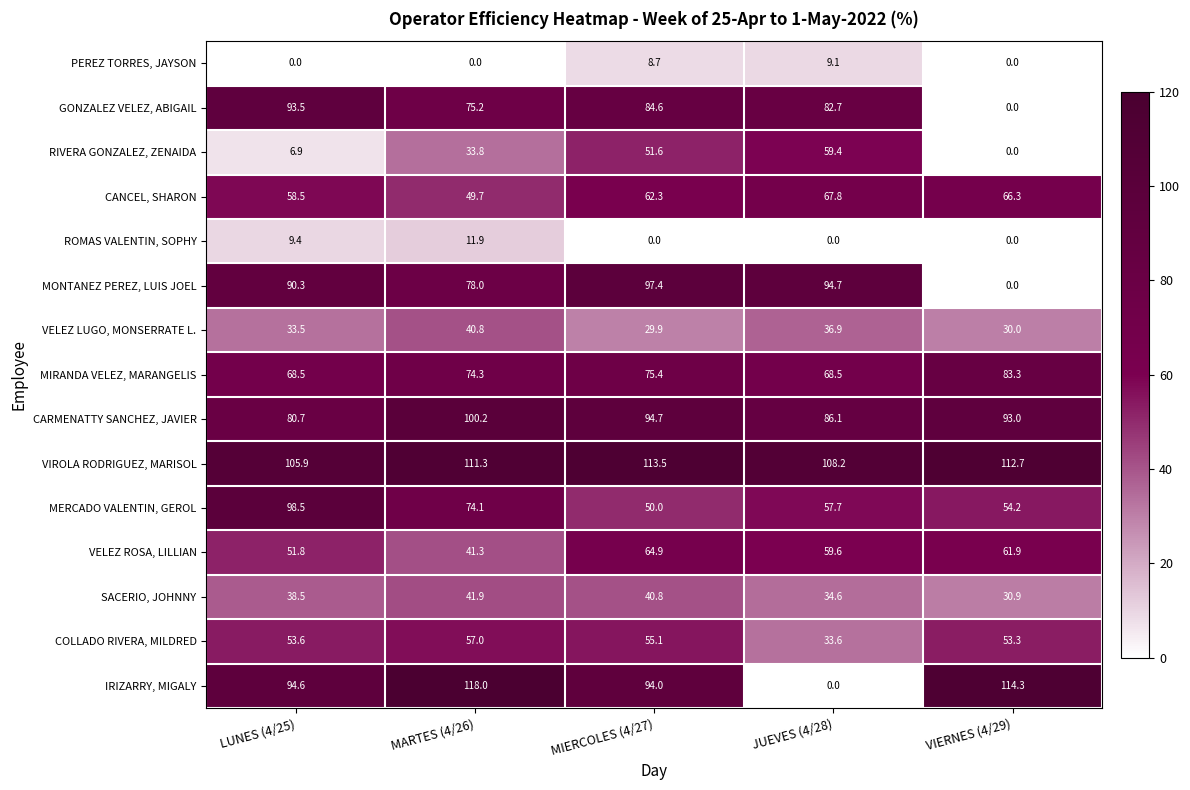

The PEREZ TORRES, JAYSON series shows 8.7 at MIERCOLES (4/27). True or false?

True